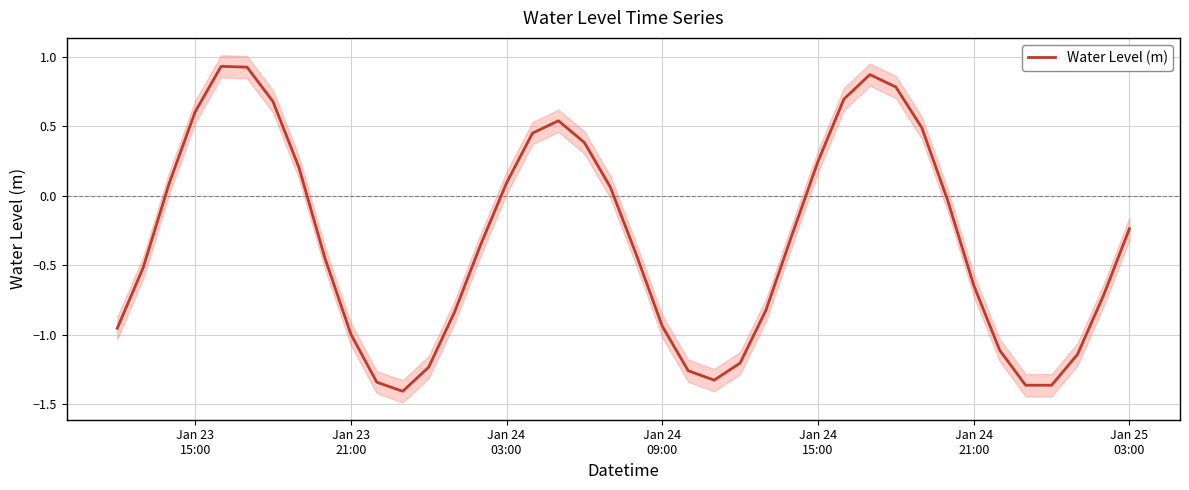

The value at Jan 24 21:00 is -0.6. True or false?

True